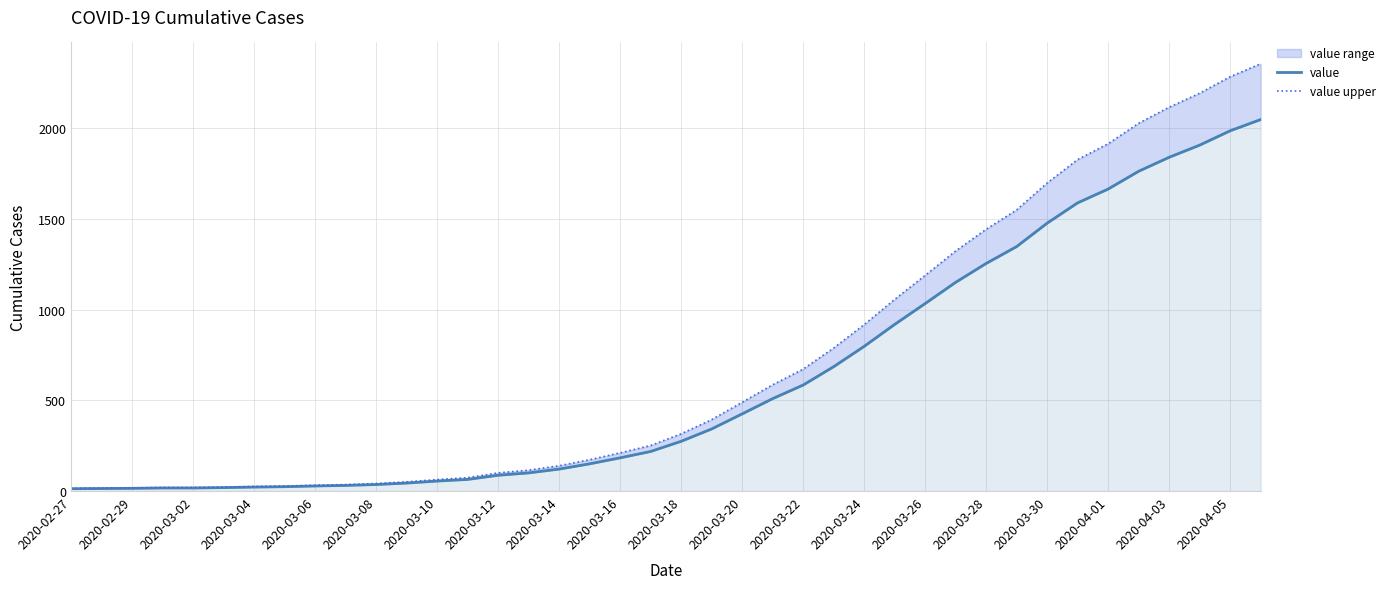

True or false: value upper and value intersect in this chart.

False